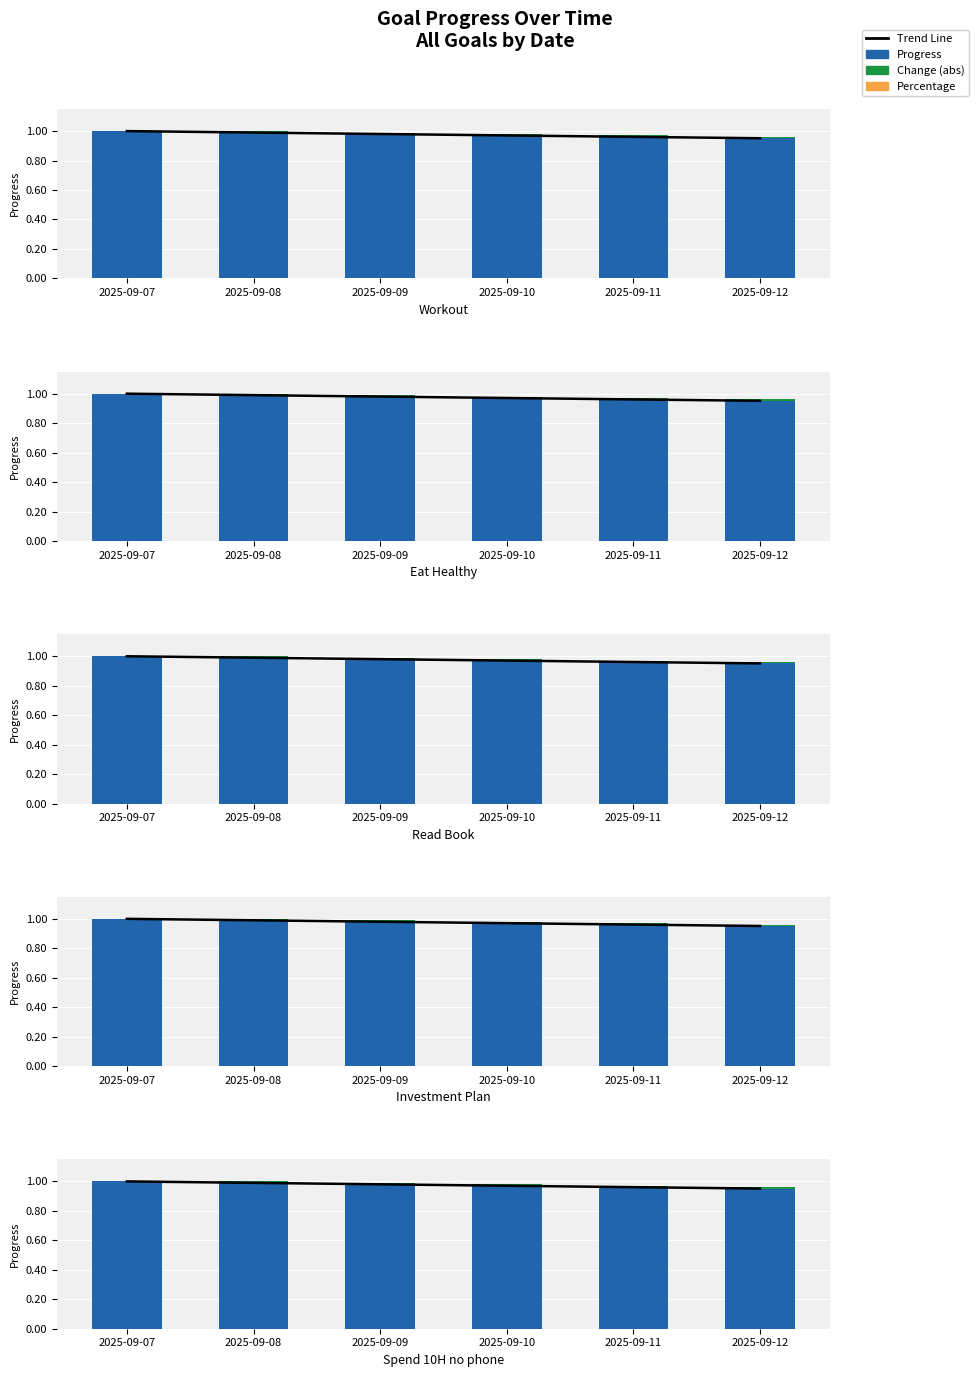

Which series has the widest spread of values?

Progress